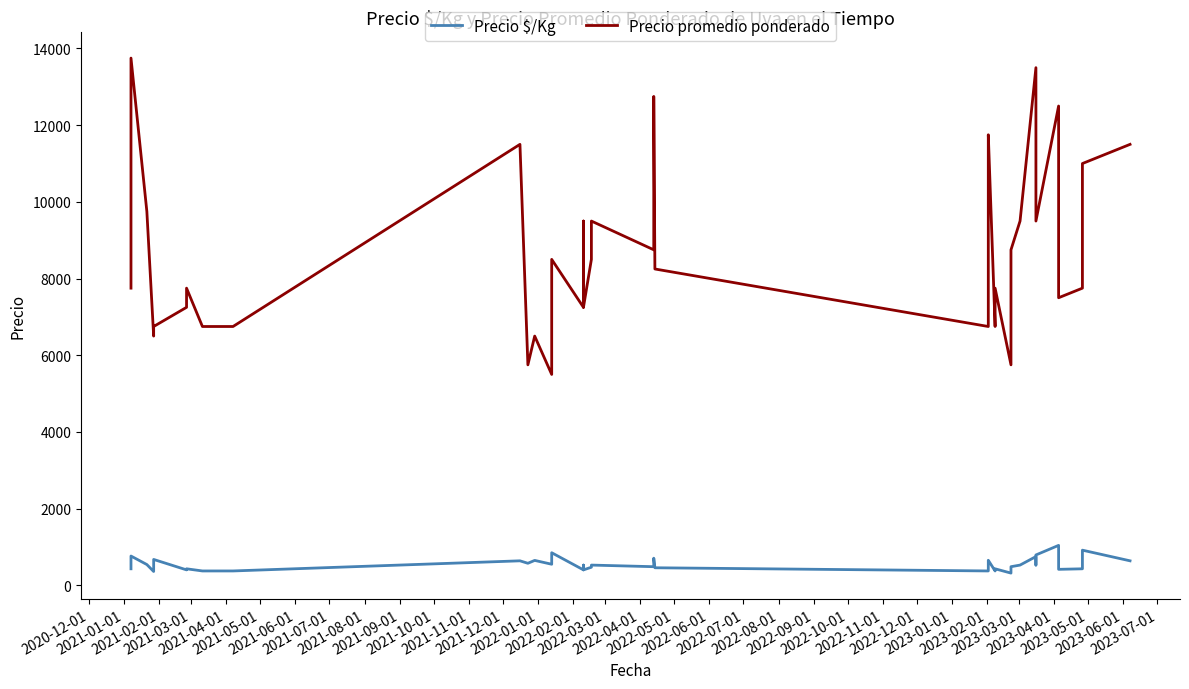

Which series has the widest spread of values?

Precio promedio ponderado